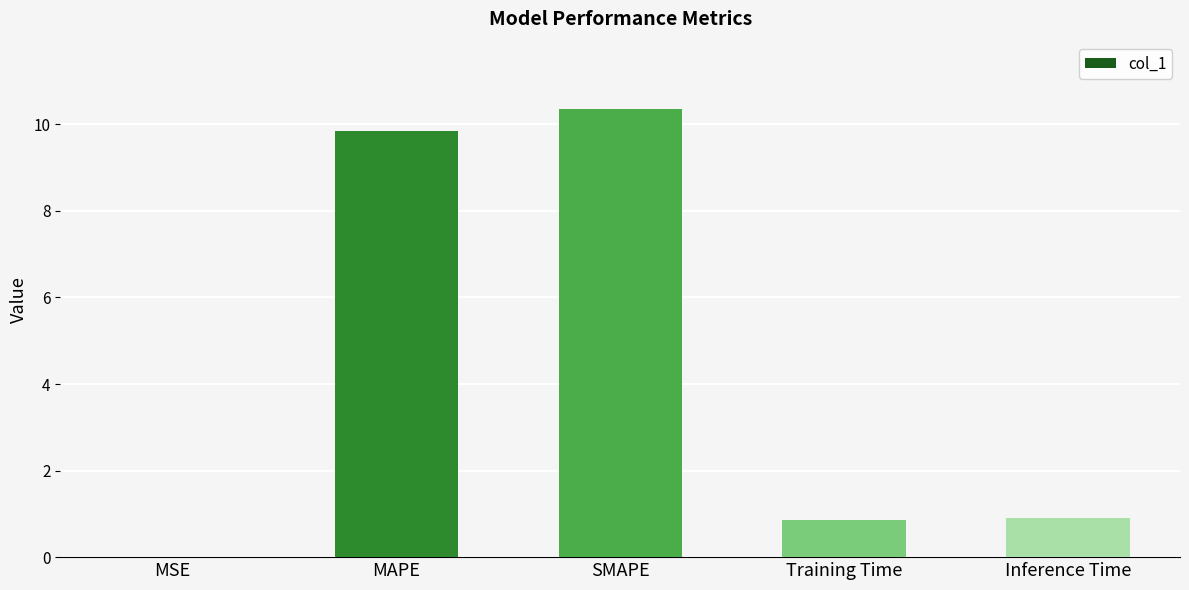

The value at SMAPE is 2.3. True or false?

False